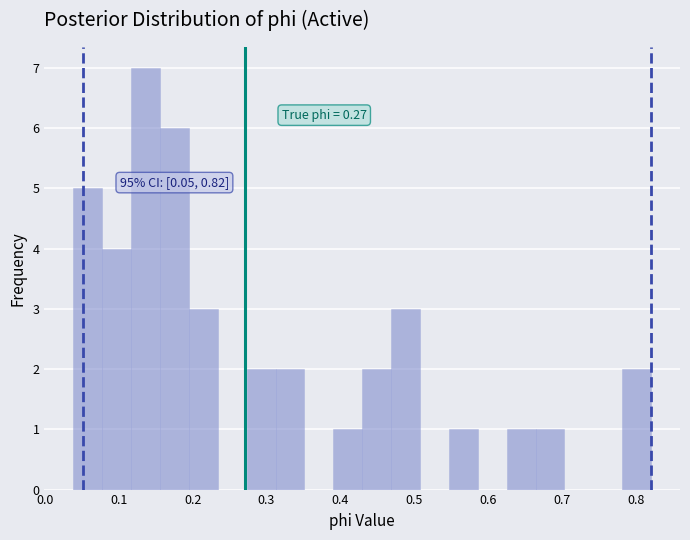

Around what value on the x-axis is the tallest bar? Give the approximate position of its centre, as read against the axis.

0.14